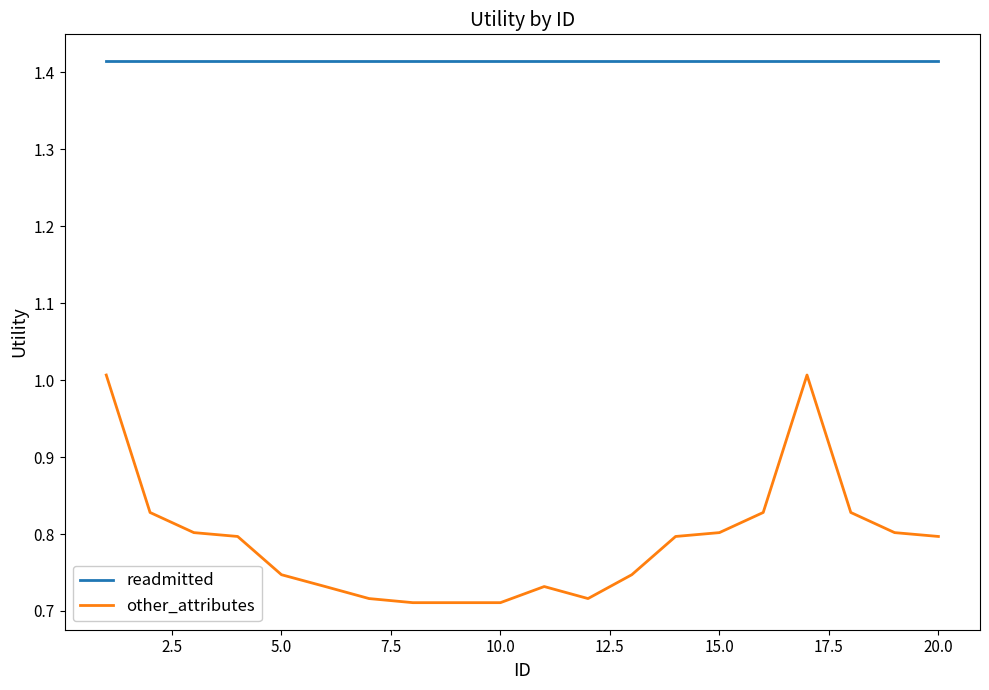

Which series has the widest spread of values?

other_attributes